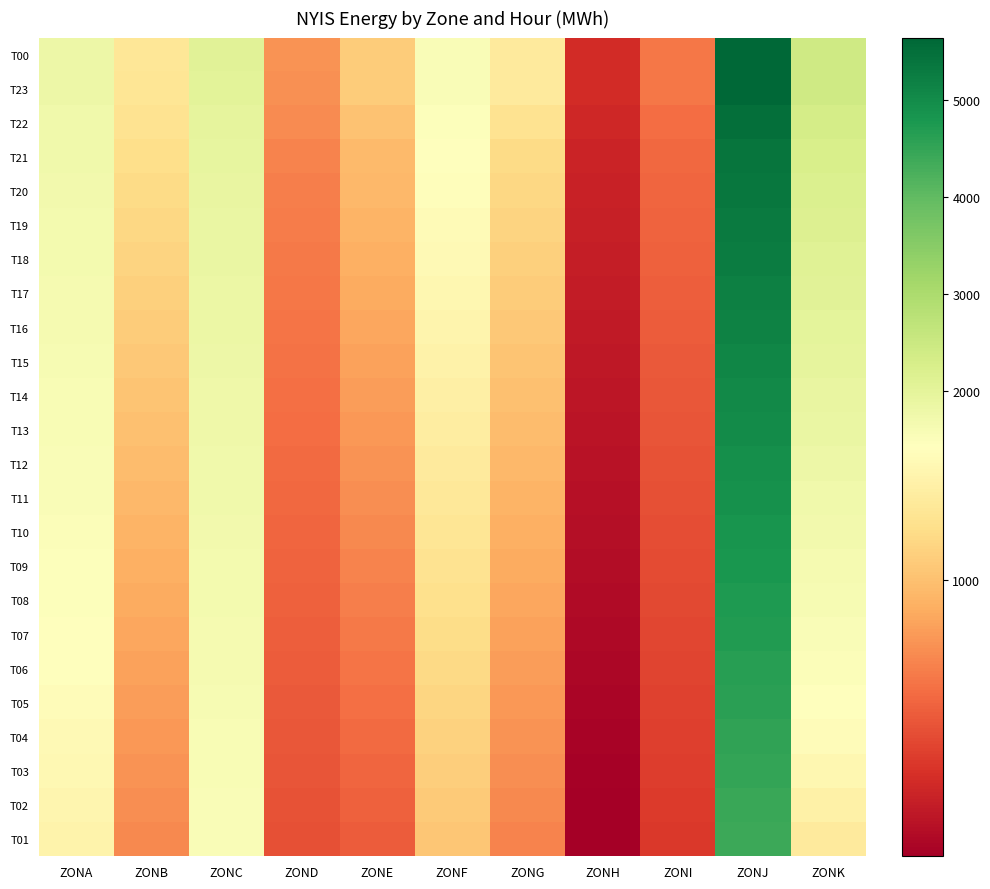

What is the maximum value shown in the chart?

5645